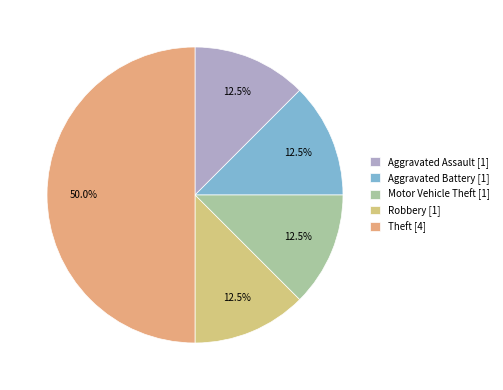

What is the largest slice in the pie chart?

Theft [4]